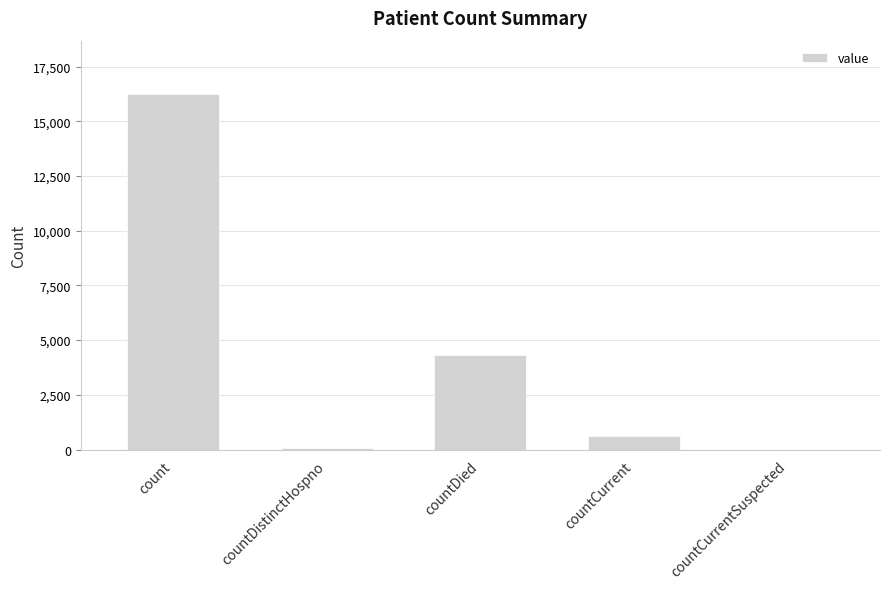

What is the ratio of the value at countDied to the value at countCurrent?

7.0